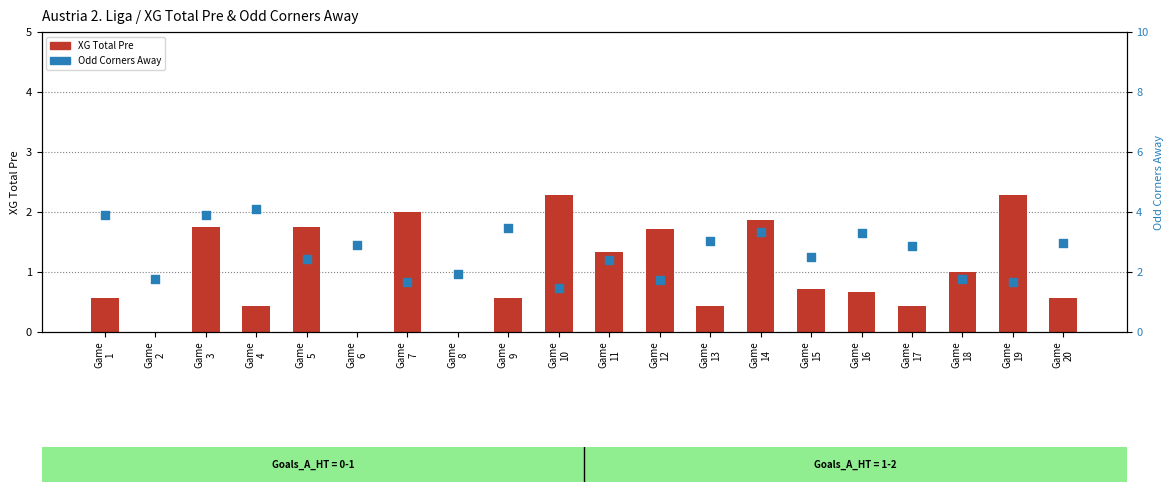

Which series has the largest total across all categories?

Odd Corners Away